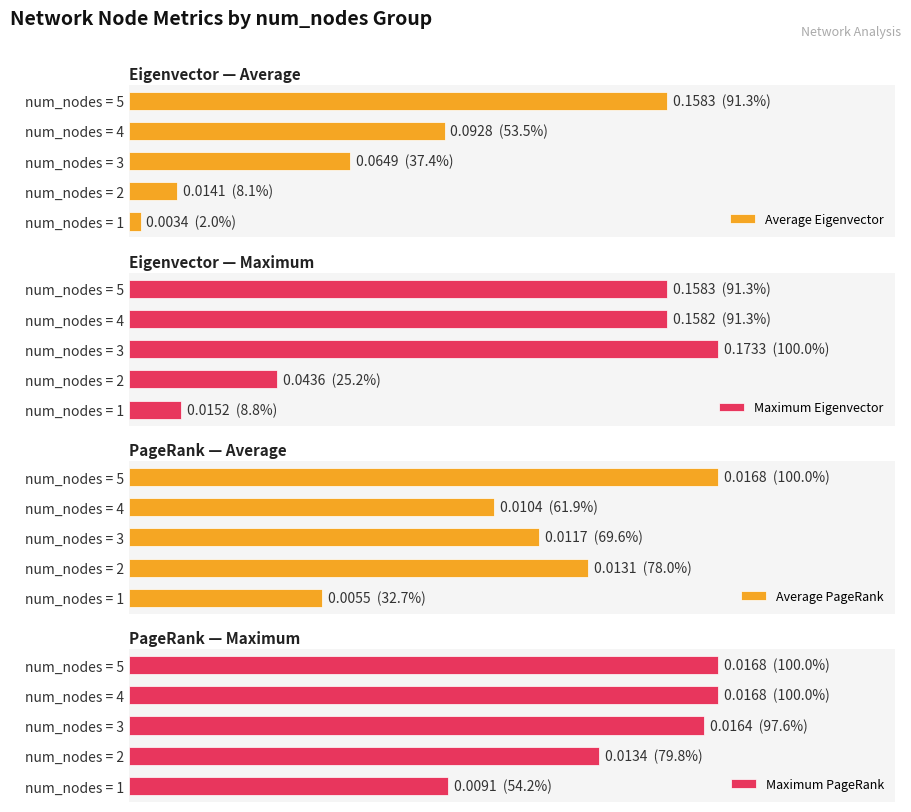

How many data points does each series have?

5